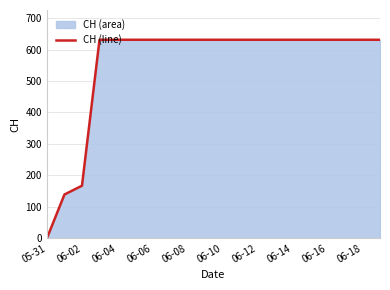

The value at 13 is 631. True or false?

True